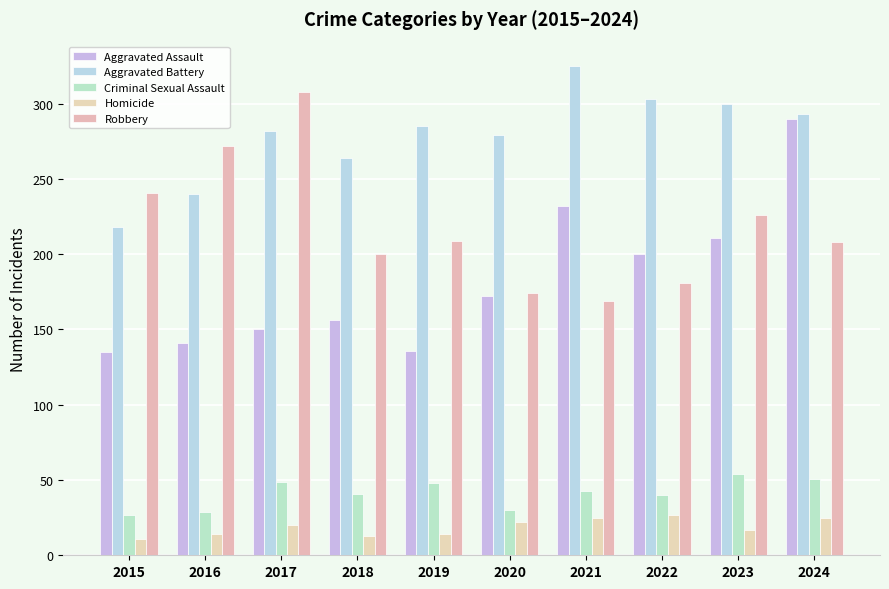

True or false: Robbery has a value of 308 at 2017.

True